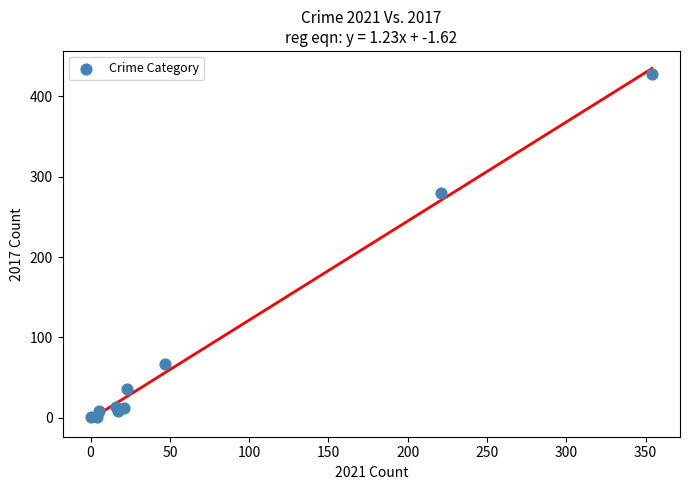

What Y value in the scatter plot is closest to 214?

280